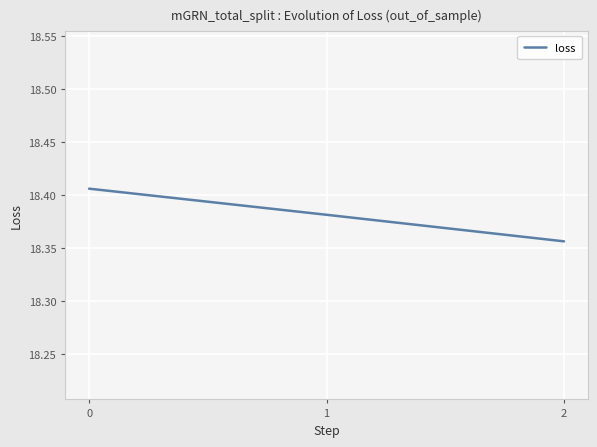

List the labels in order of value, largest first.

0, 1, 2